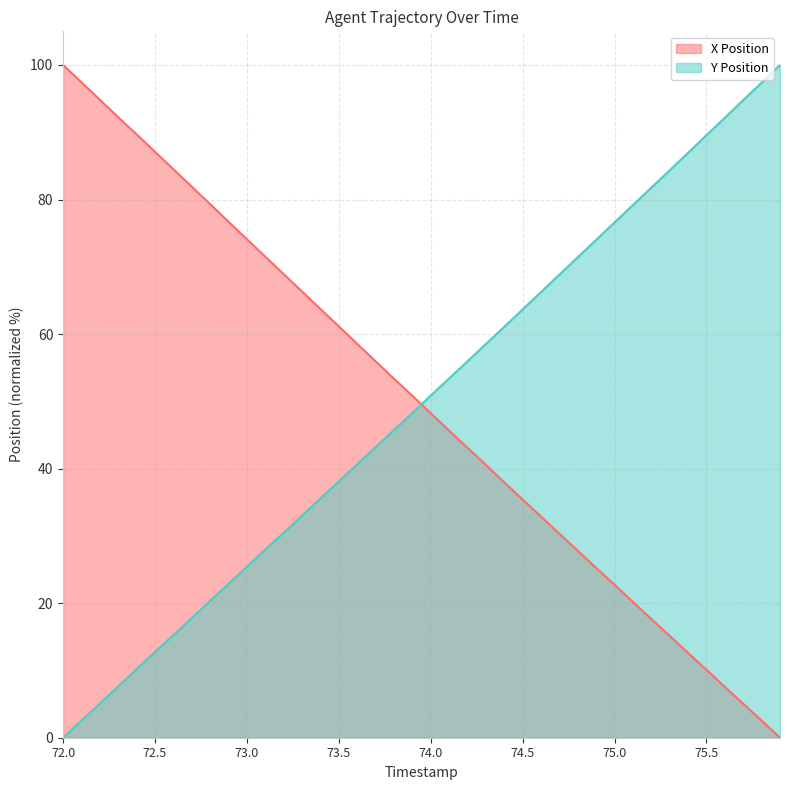

What is the greatest value displayed?

100.0